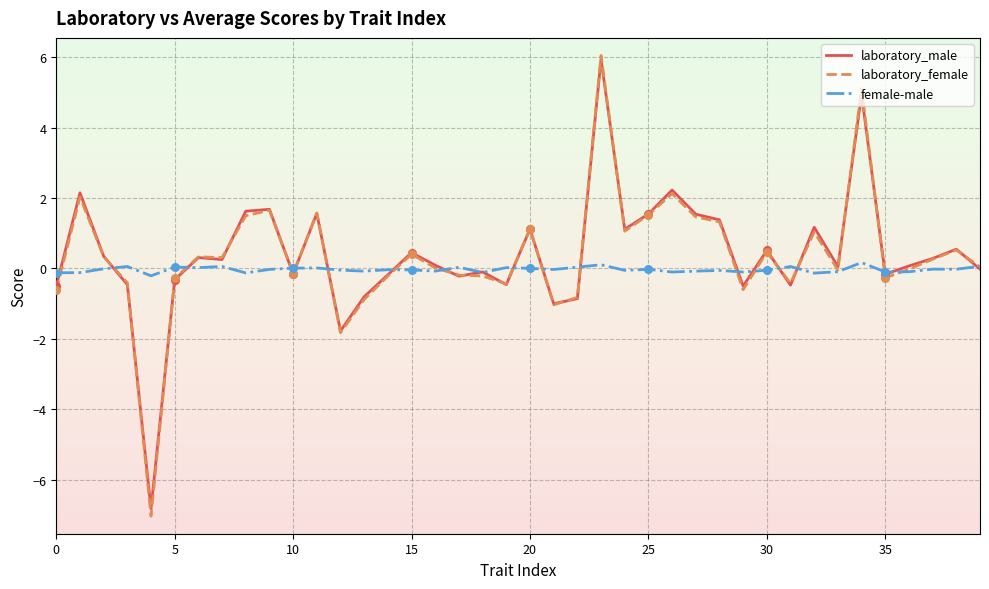

Which series has the largest range (max minus min)?

laboratory_female